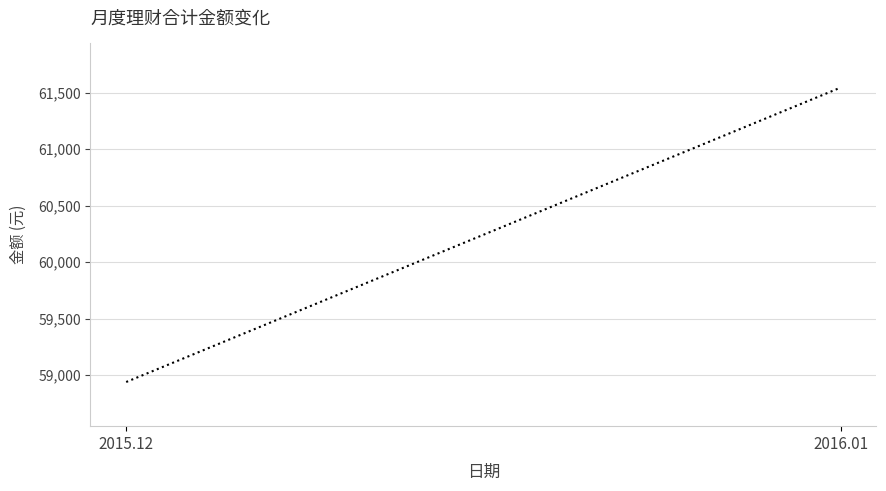

At which label does the data first exceed 61545?

2016.01